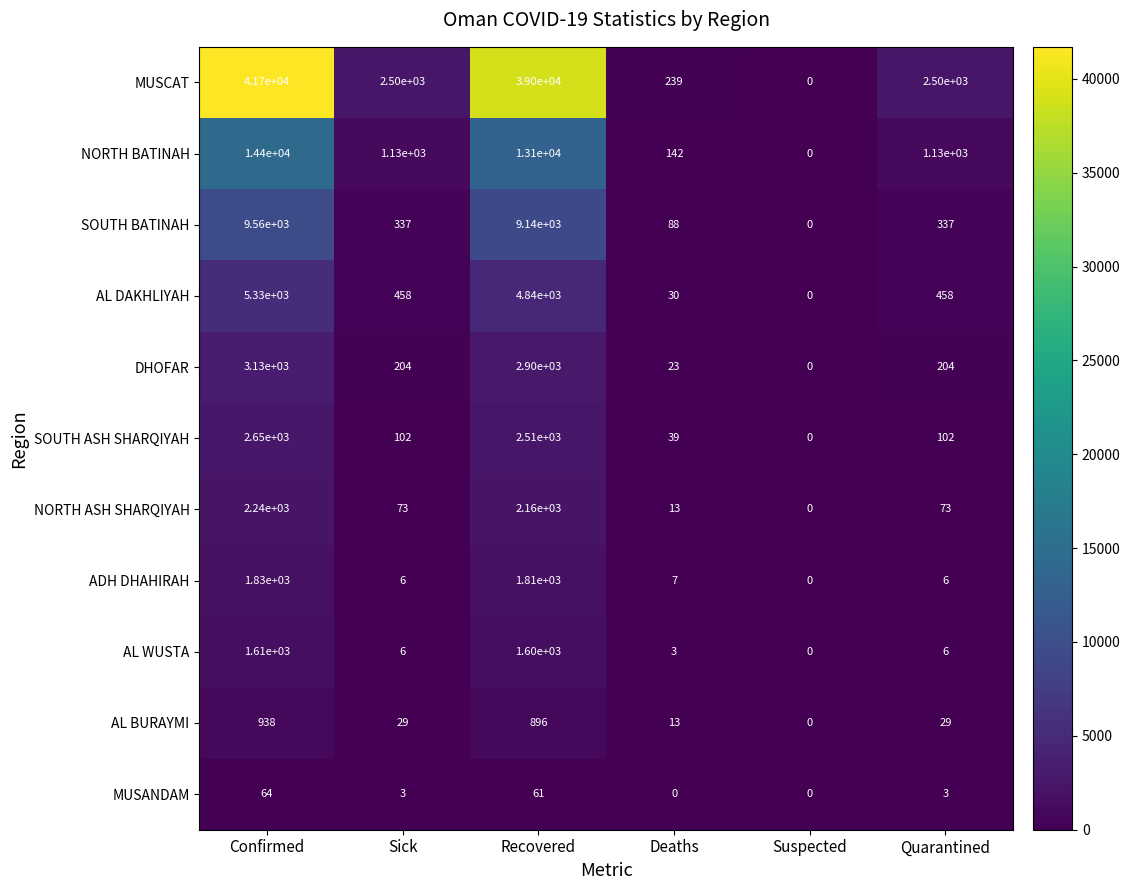

At which label is SOUTH ASH SHARQIYAH closest to 1325?

Recovered